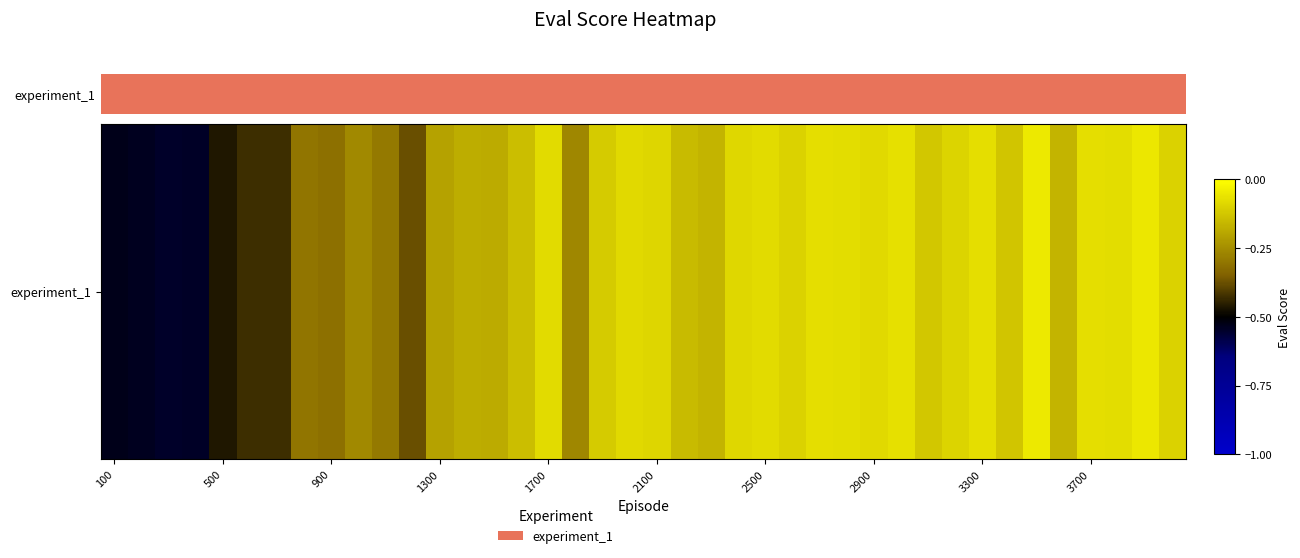

Reading right to left, extract all data points from this chart.

-0.1	-0.1	-0.1	-0.1	-0.2	-0.0	-0.1	-0.1	-0.1	-0.1	-0.1	-0.1	-0.1	-0.1	-0.1	-0.1	-0.1	-0.2	-0.2	-0.1	-0.1	-0.1	-0.3	-0.1	-0.1	-0.2	-0.2	-0.2	-0.4	-0.3	-0.3	-0.3	-0.3	-0.4	-0.4	-0.5	-0.5	-0.5	-0.5	-0.5